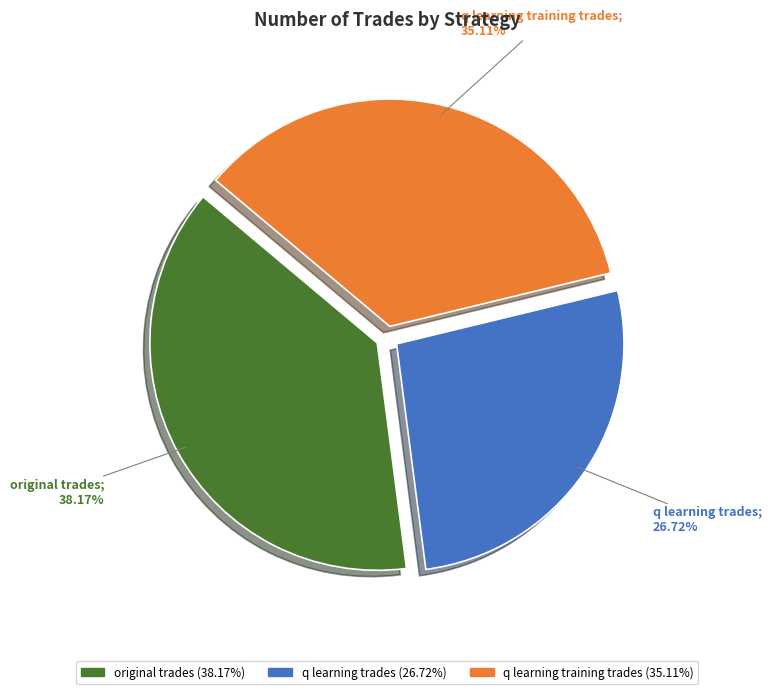

What is the smallest slice in the pie chart?

q learning trades